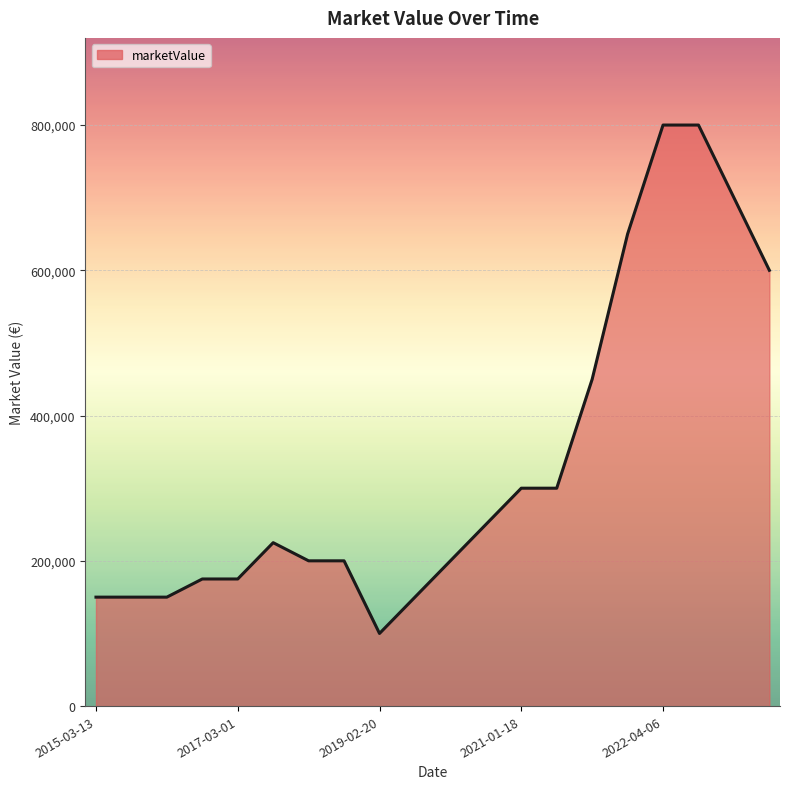

What is the greatest value displayed?

800000